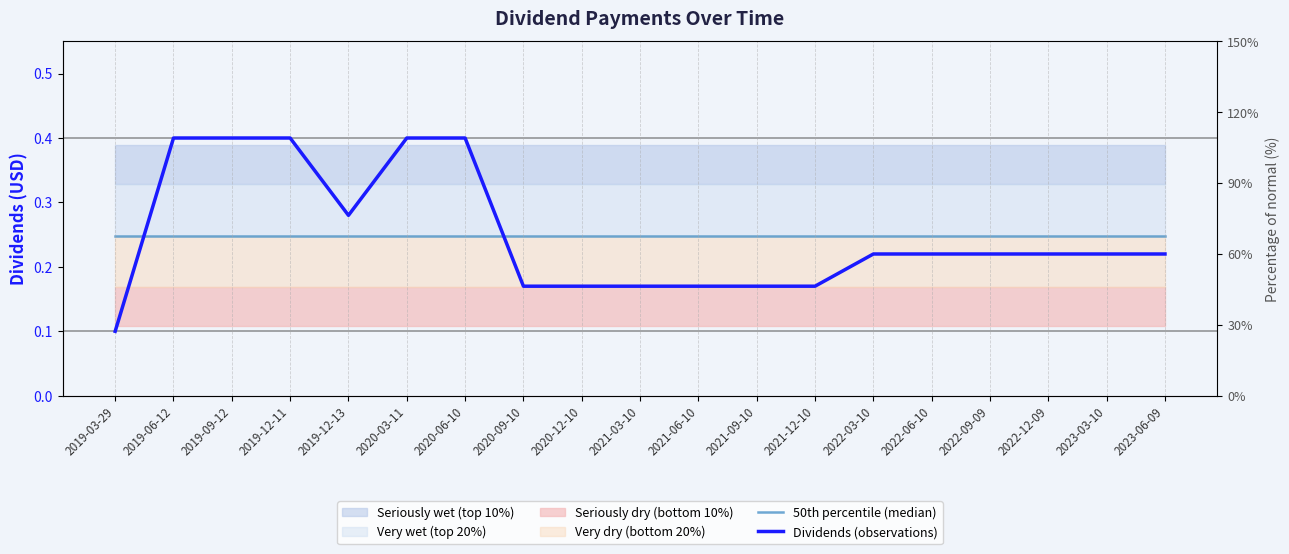

True or false: Dividends (observations) has more than 2 points higher than both neighbors.

False